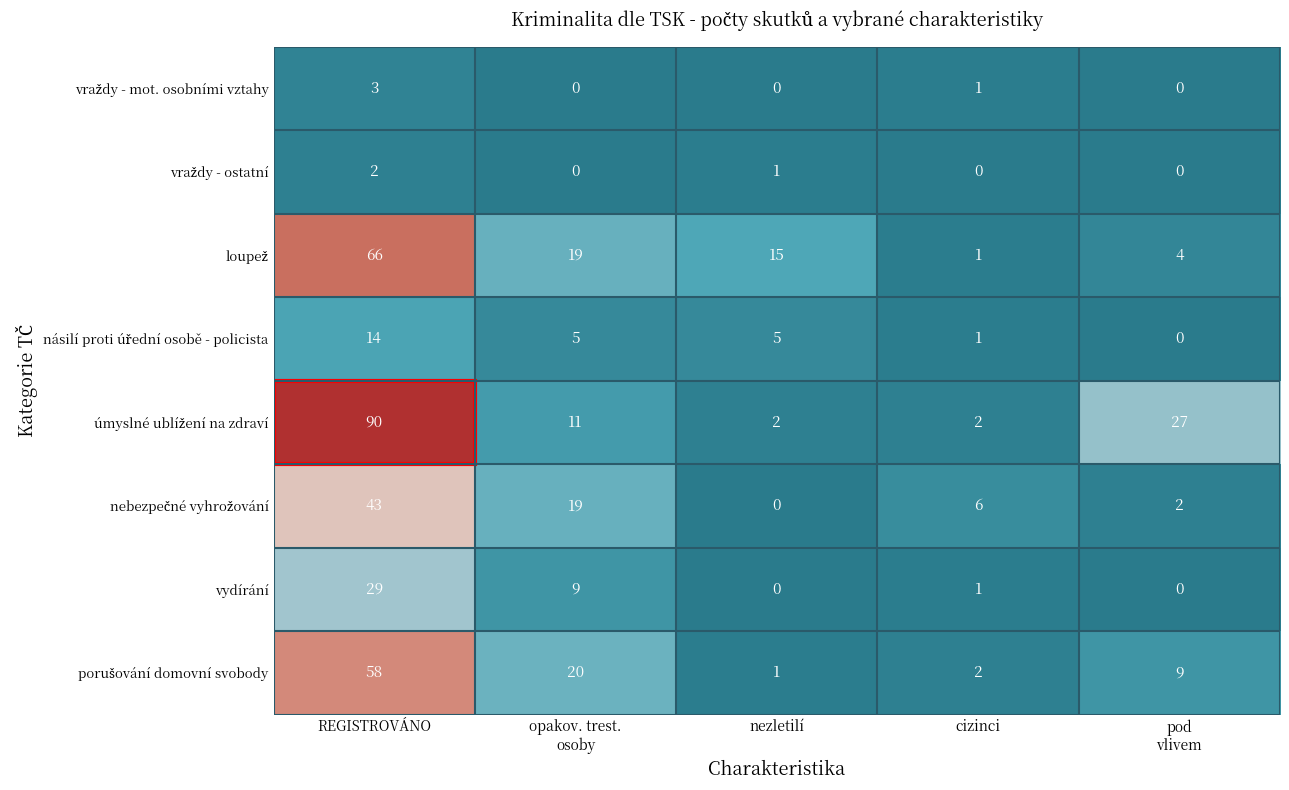

What is the spread (max minus min) of values at opakov. trest.
osoby?

20